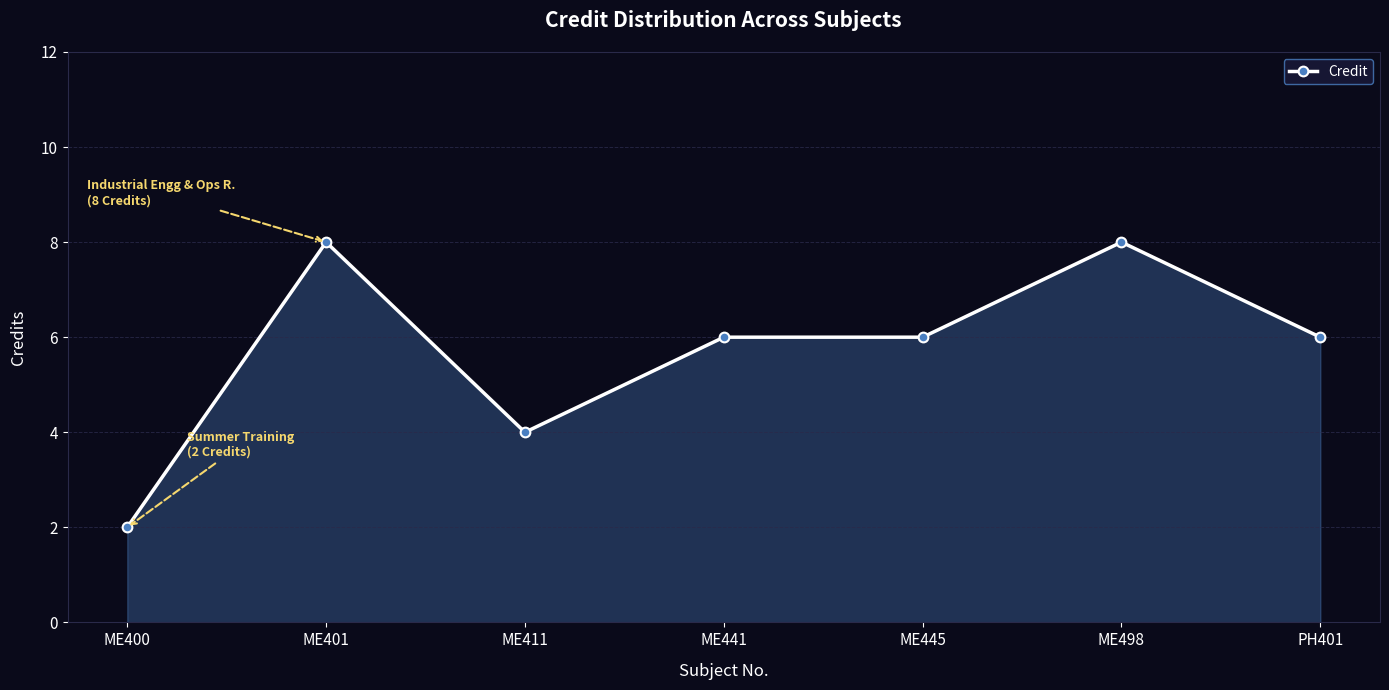

What is the sum of the values at ME400 and ME411?

6